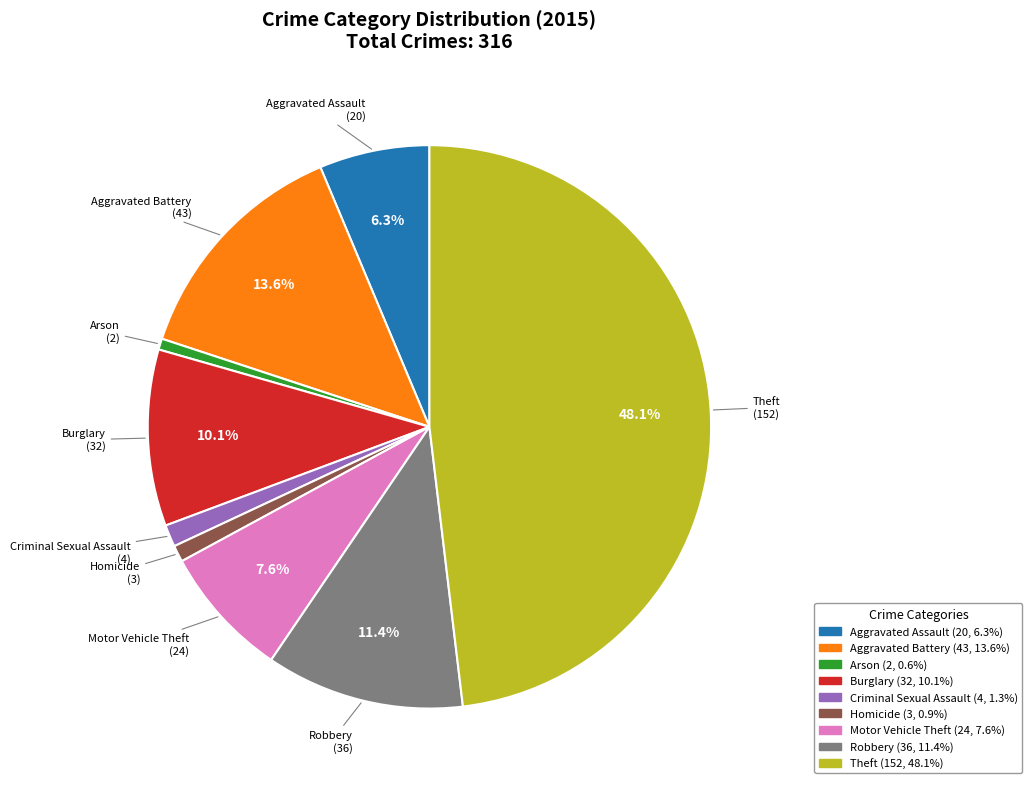

Which has a higher value, Burglary or Criminal Sexual Assault?

Burglary